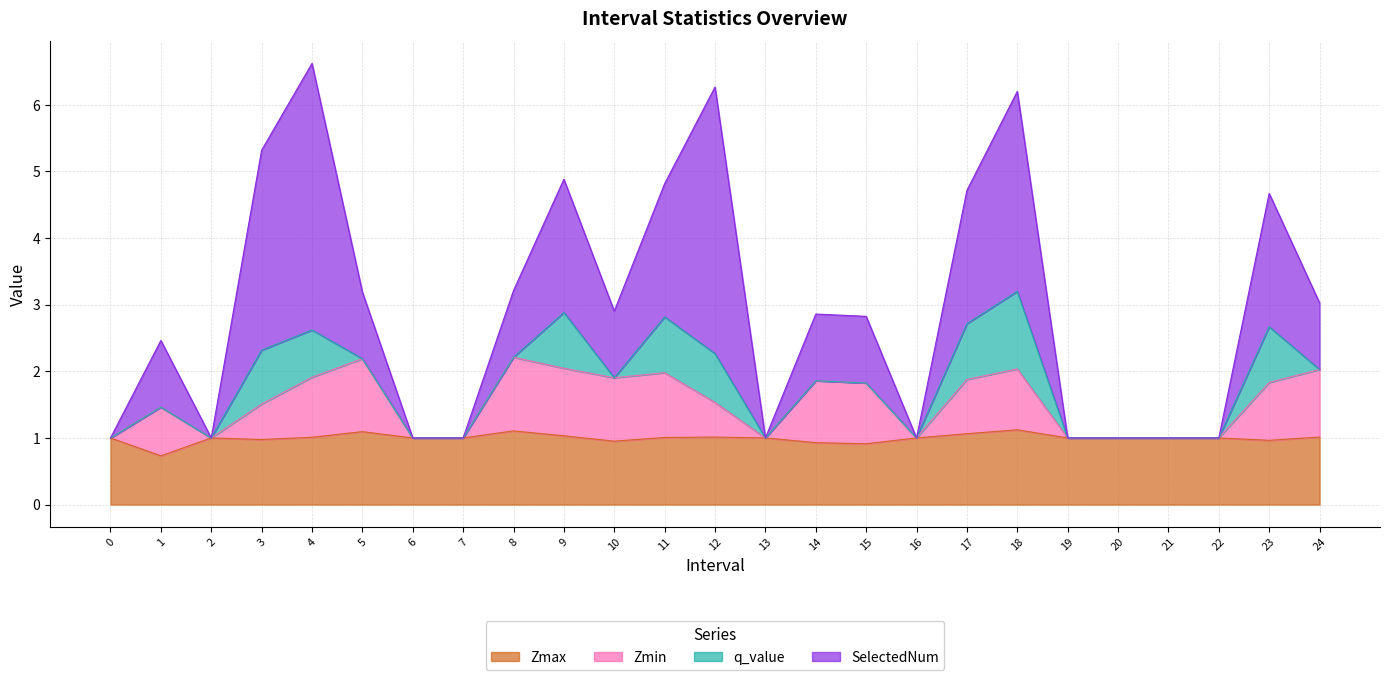

What is the sum of the Zmin values at 0 and 11?

3.0